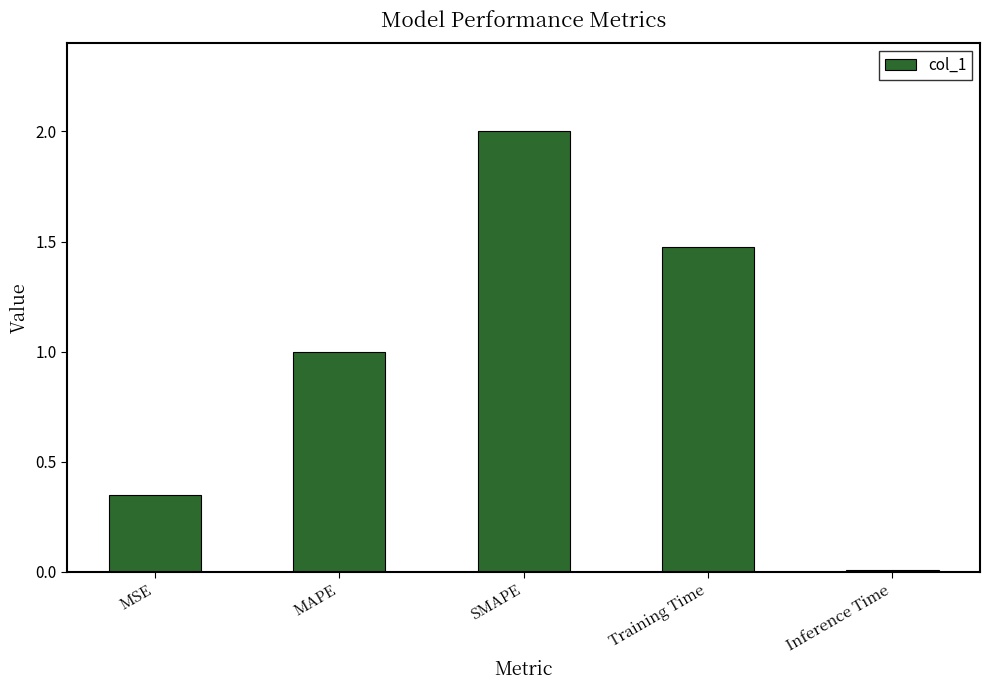

At which category does the chart reach its minimum across all series?

Inference Time